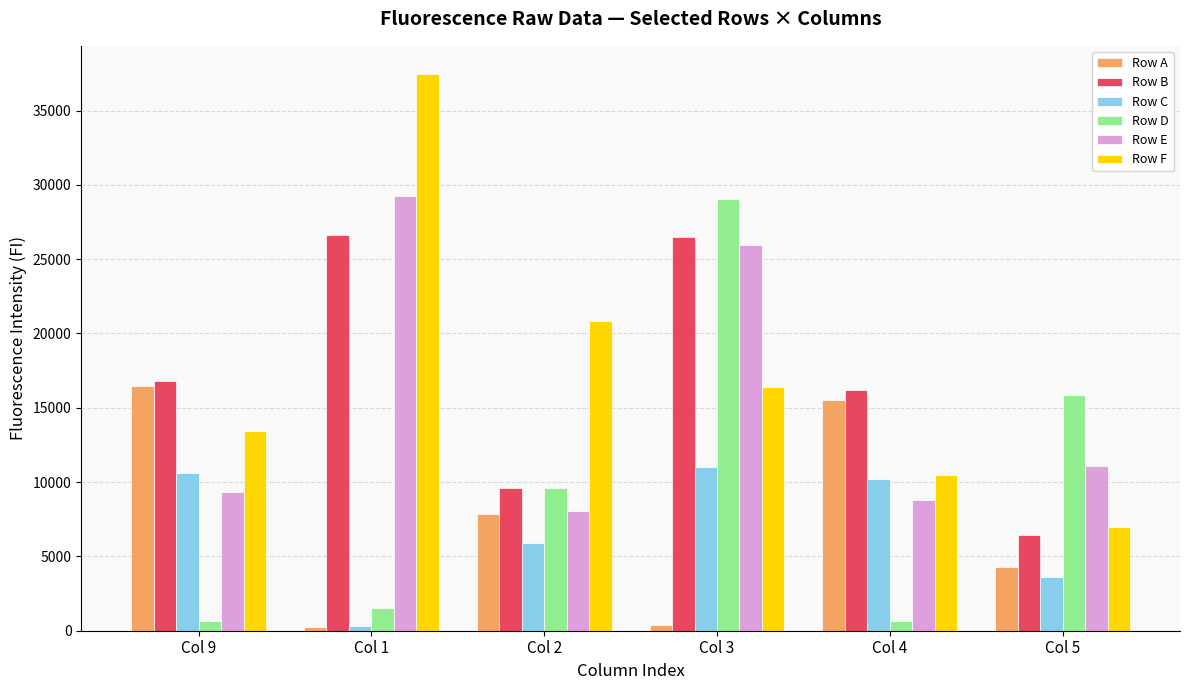

The value of Row F at Col 3 is 16373. True or false?

True